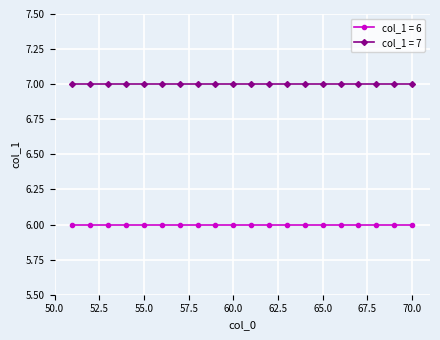

List the series in order of their overall mean, highest first.

col_1 = 7, col_1 = 6